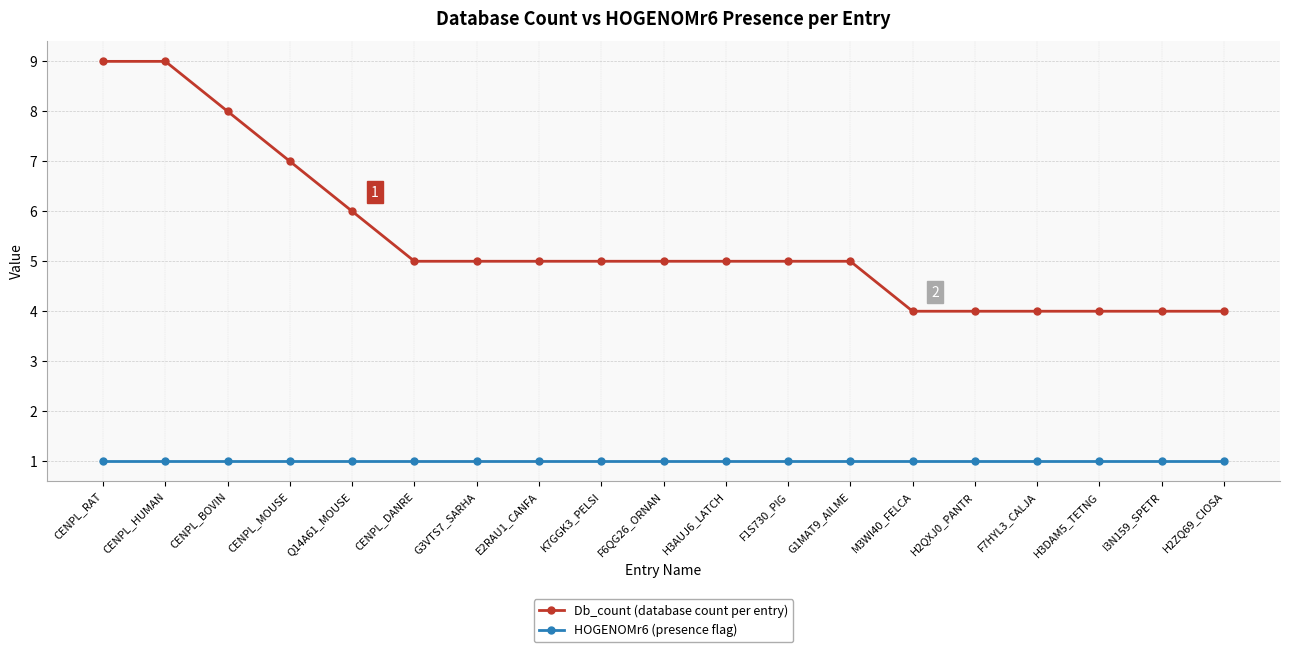

What value does the HOGENOMr6 (presence flag) series have at G3VTS7_SARHA?

1